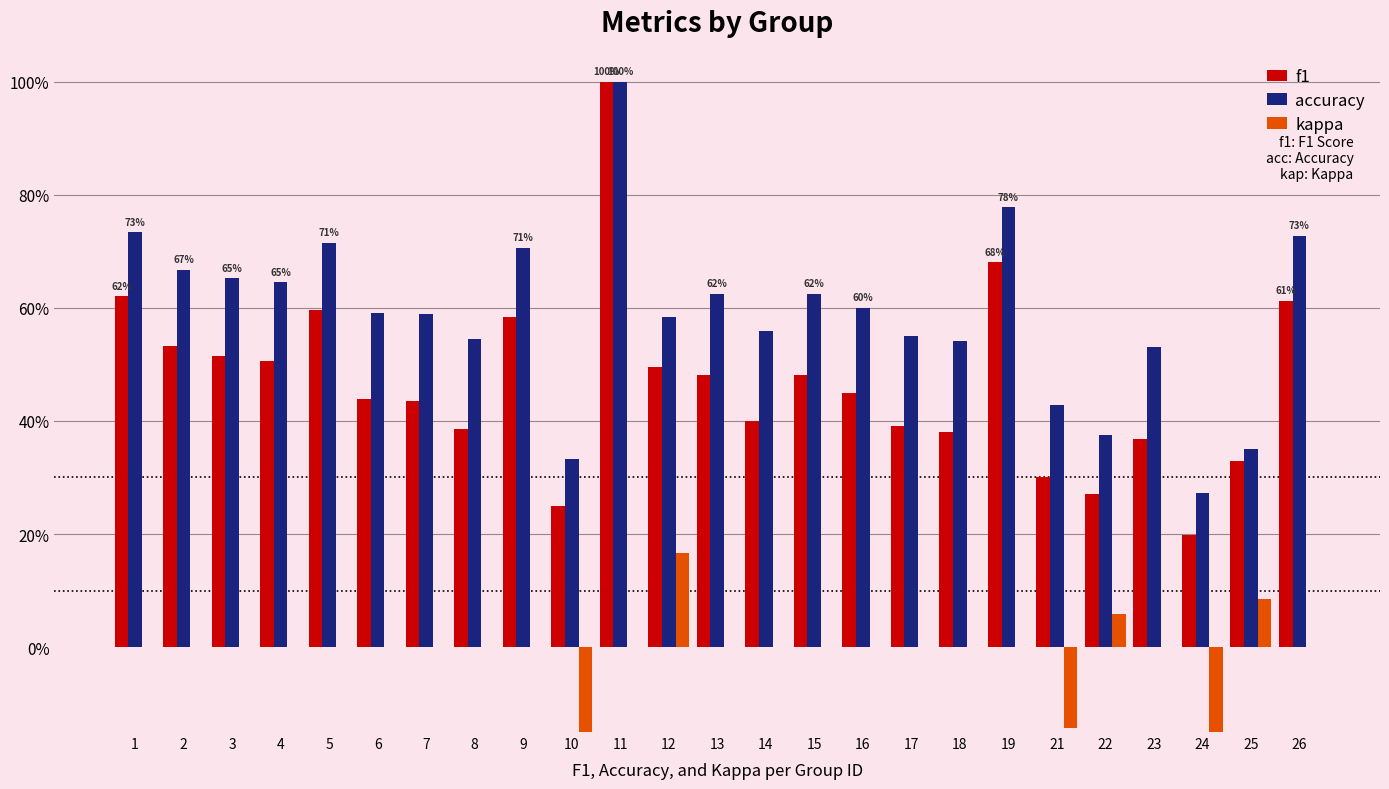

List the series in order of their overall mean, lowest first.

kappa, f1, accuracy